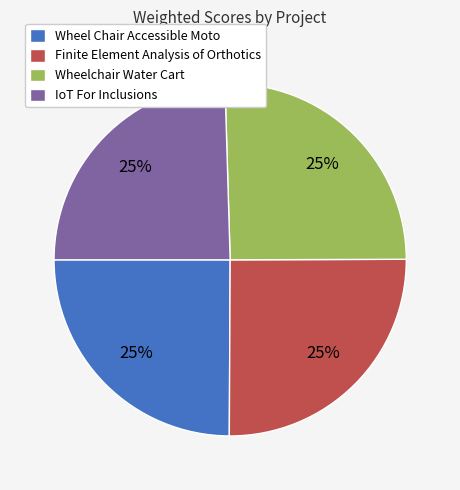

What percentage is the IoT For Inclusions slice, to the nearest percent?

25%